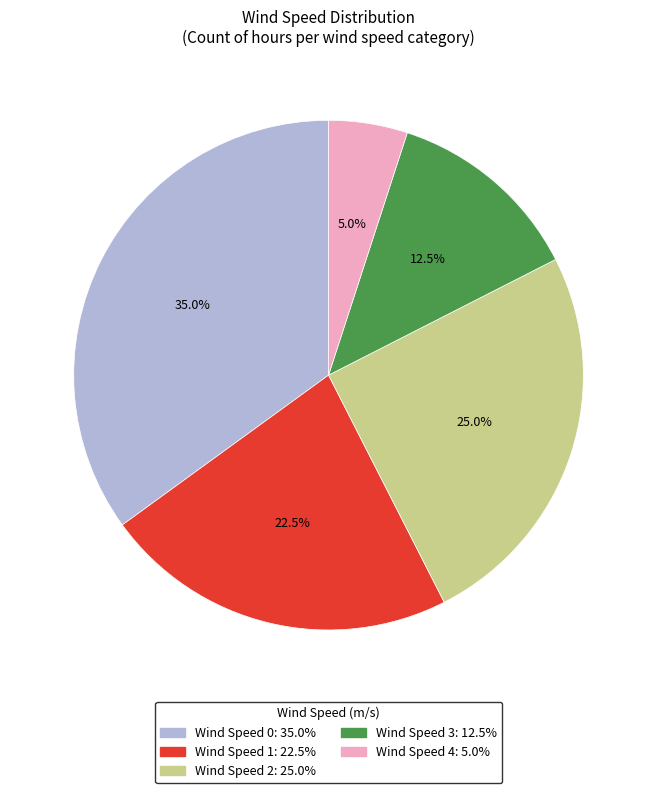

True or false: Wind Speed 0 accounts for 24% of the total.

False